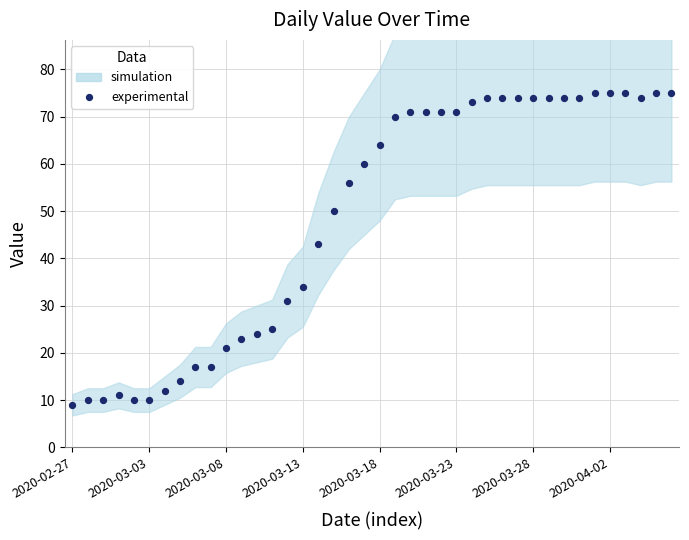

What is the range of Y values (max minus min)?

66